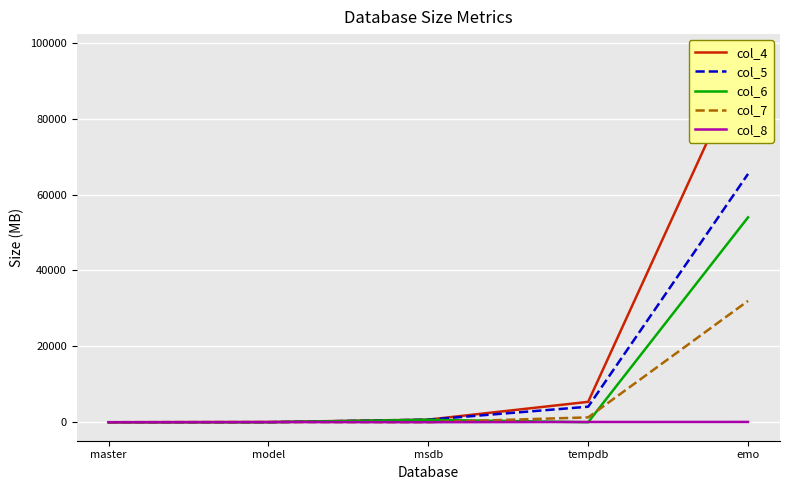

Which series ends up on top after the final intersection of col_7 and col_6?

col_6